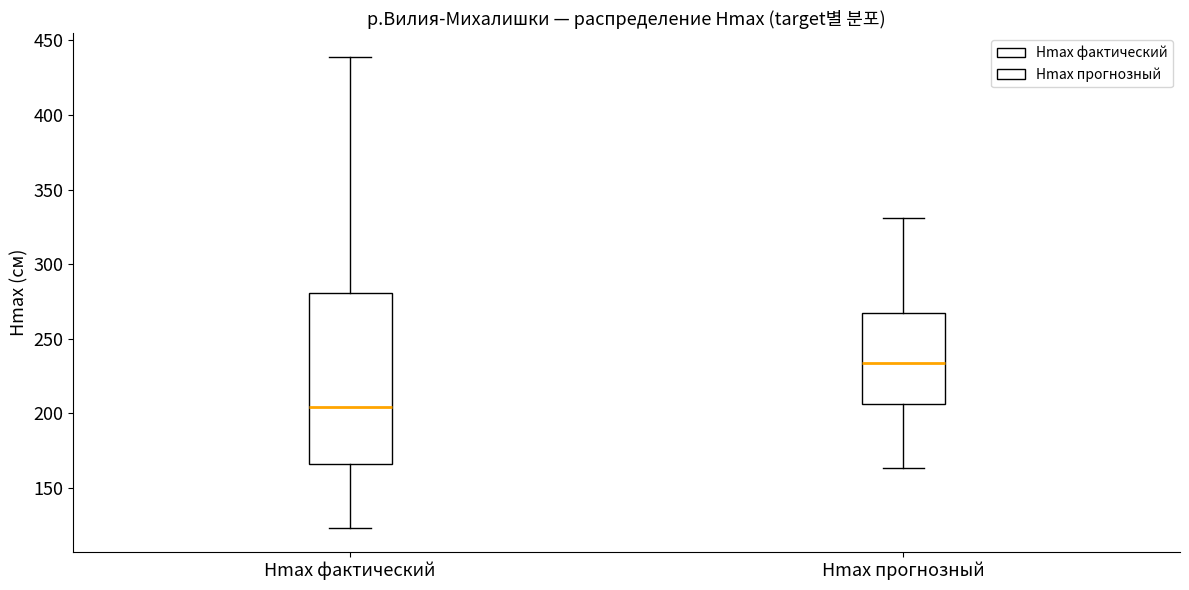

Comparing the boxes themselves (not the whiskers), which one is the tallest?

Hmax фактический